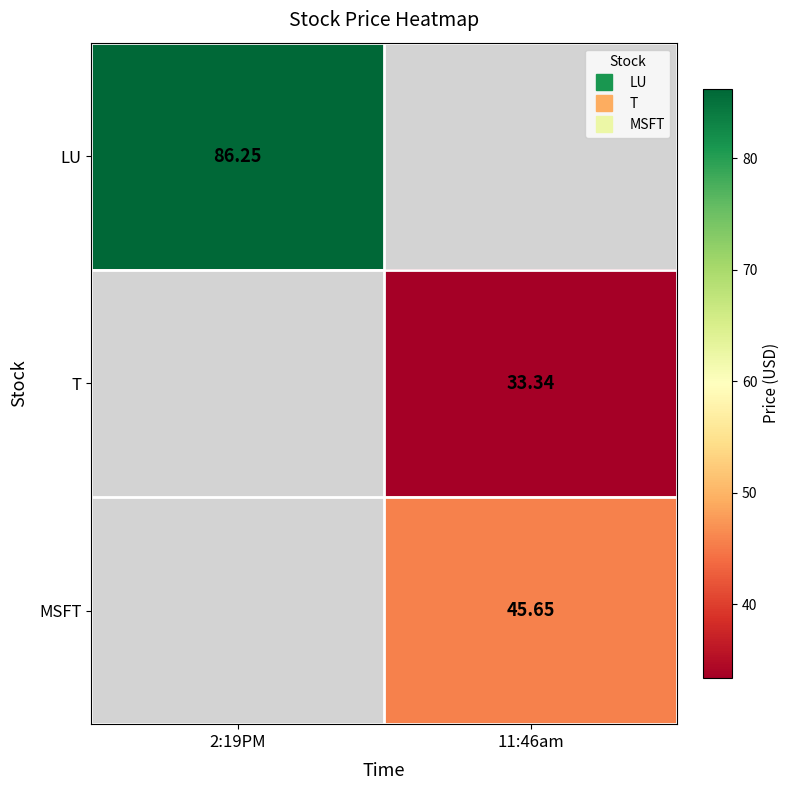

True or false: T has a value of 33.3 at 11:46am.

True